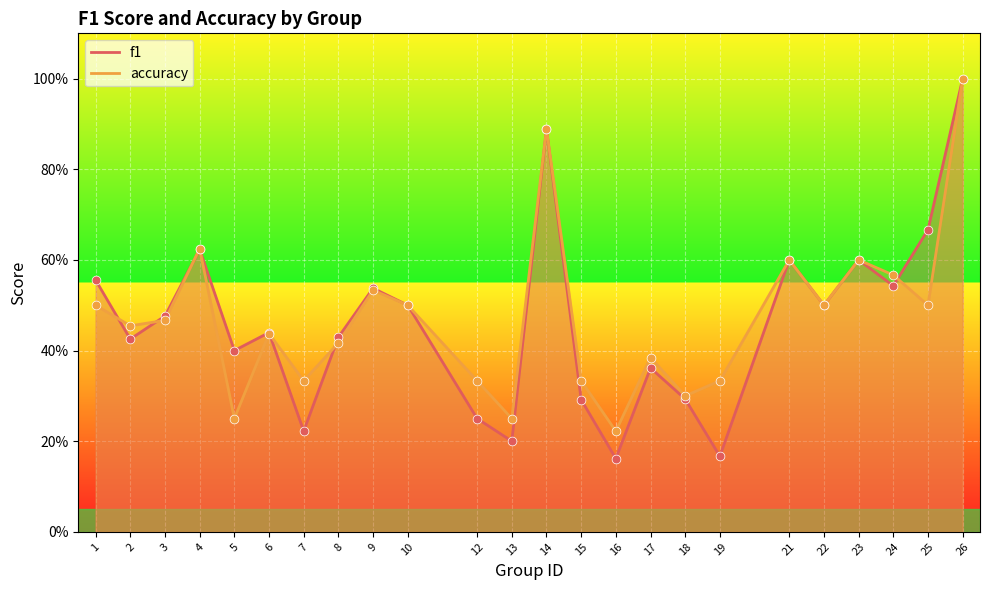

At how many categories does at least one series exceed 0?

24